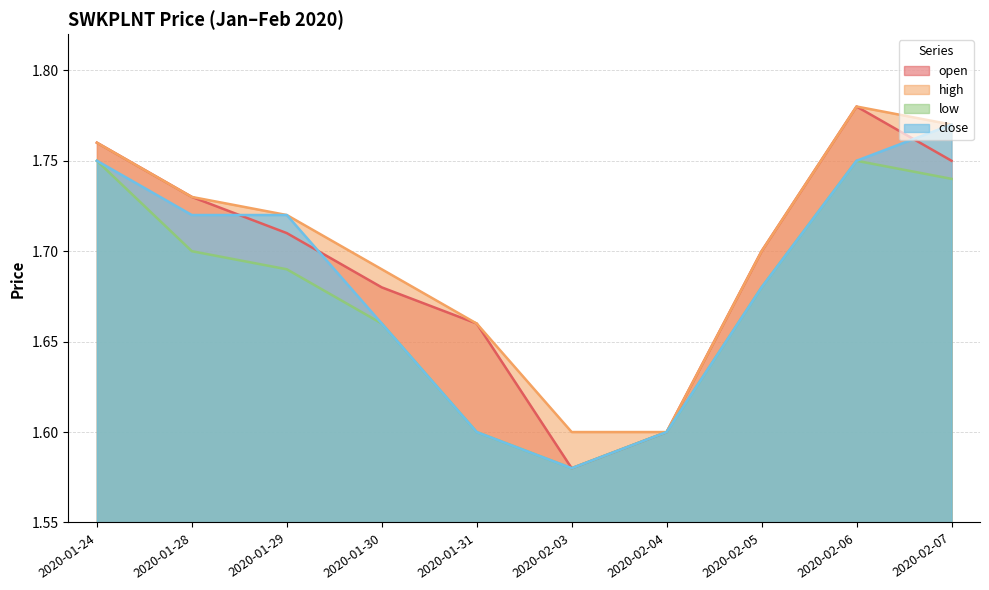

At 2020-01-24, list the series in order from smallest to largest.

low, close, open, high